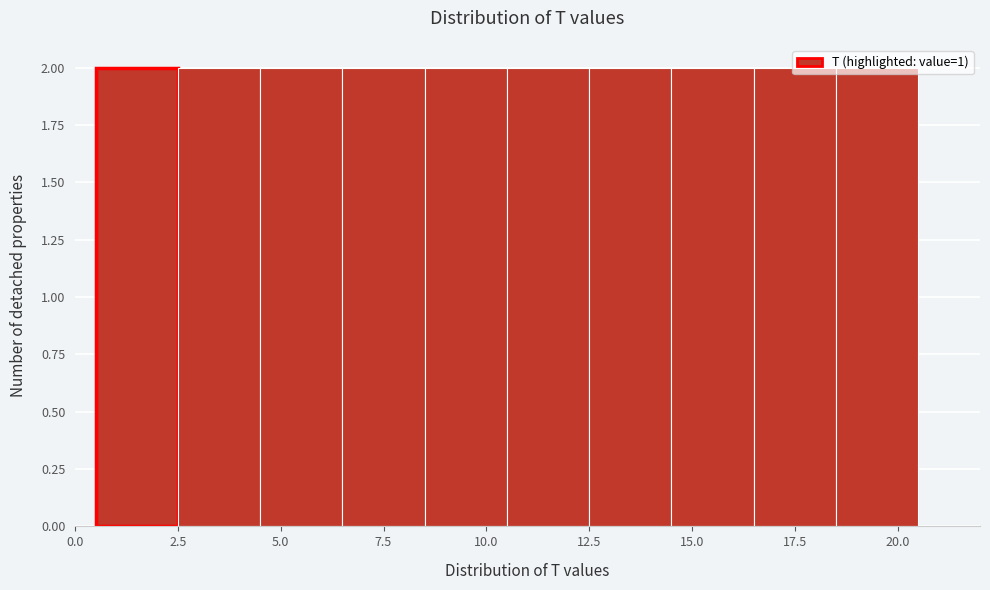

Reading left to right, list every bar in this chart as the range it spans on the x-axis followed by its height. The values are not printed on the chart, so give them approximately, as read against the axis.

0.5 to 2.5: 2
2.5 to 4.5: 2
4.5 to 6.5: 2
6.5 to 8.5: 2
8.5 to 10.5: 2
10.5 to 12.5: 2
12.5 to 14.5: 2
14.5 to 16.5: 2
16.5 to 18.5: 2
18.5 to 20.5: 2